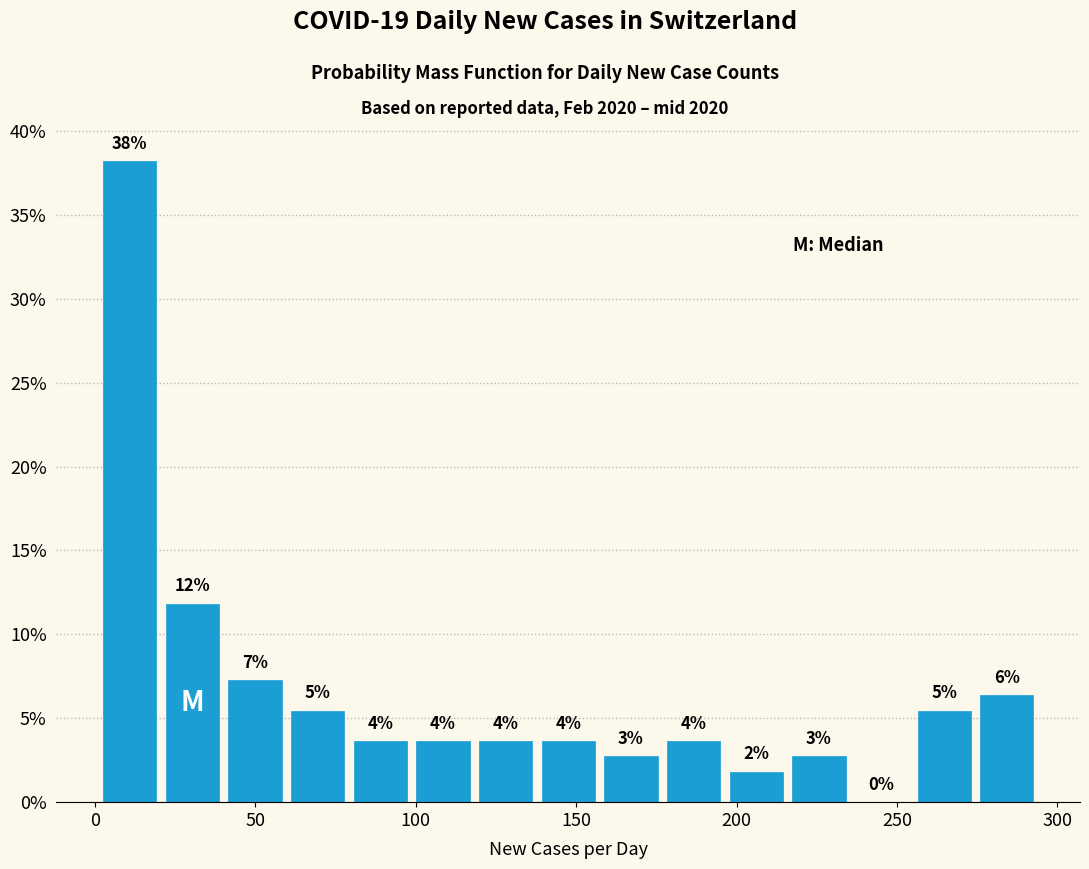

Around what value on the x-axis is the tallest bar? Give the approximate position of its centre, as read against the axis.

10